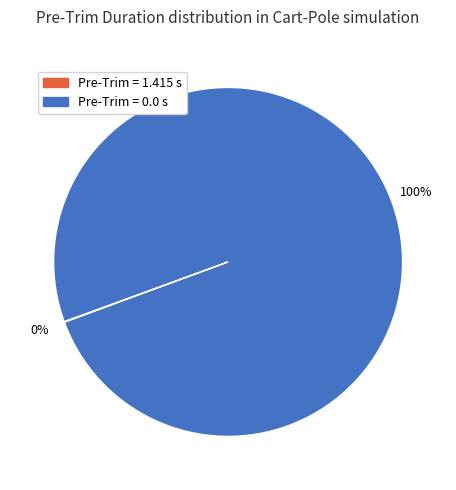

Is it true that Pre-Trim = 0.0 s is 100% of the pie?

True